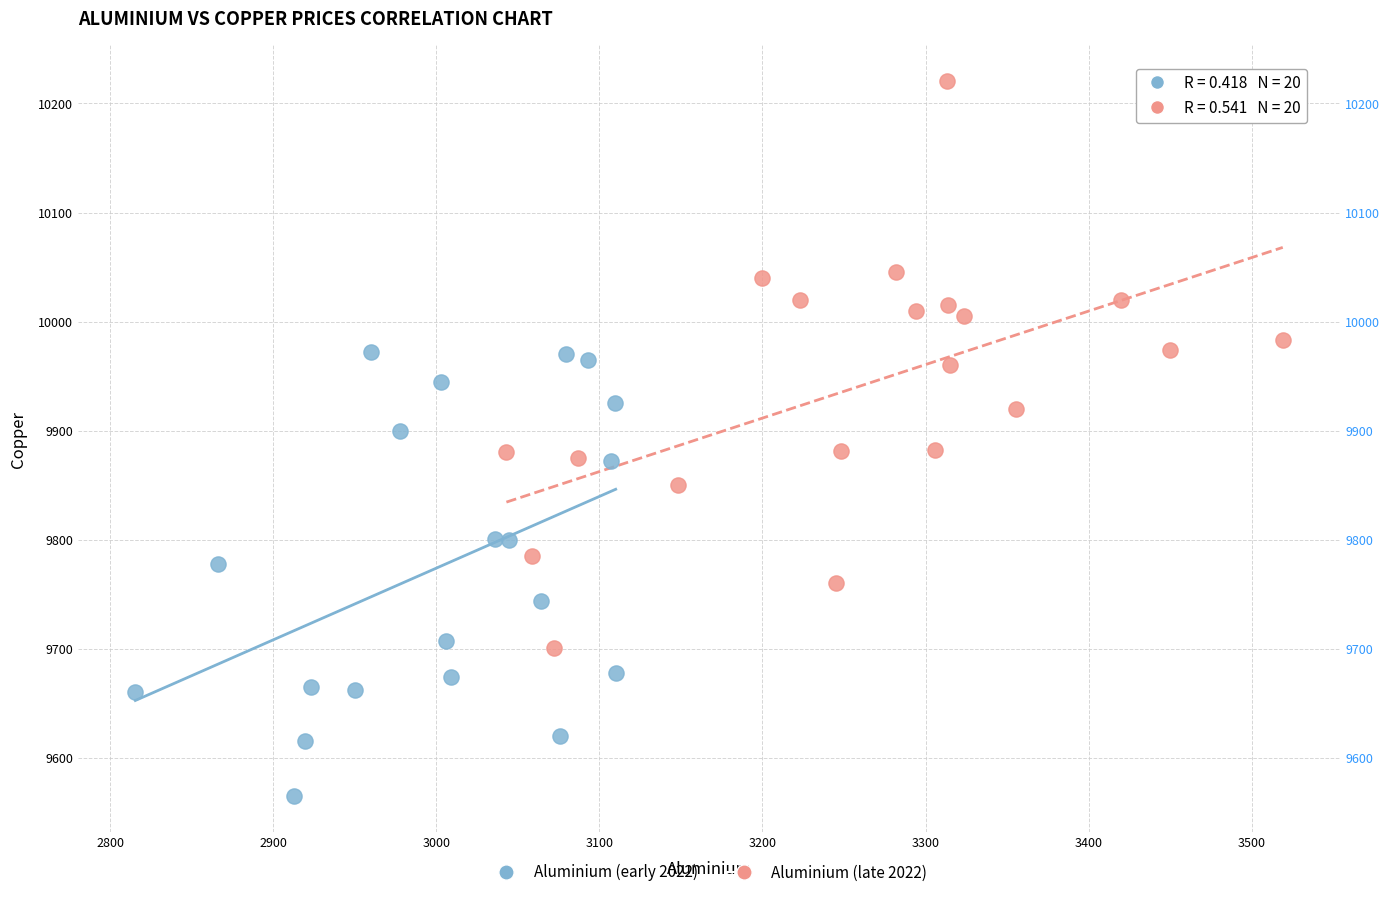

Which series reaches the minimum Y coordinate?

Aluminium (early 2022)